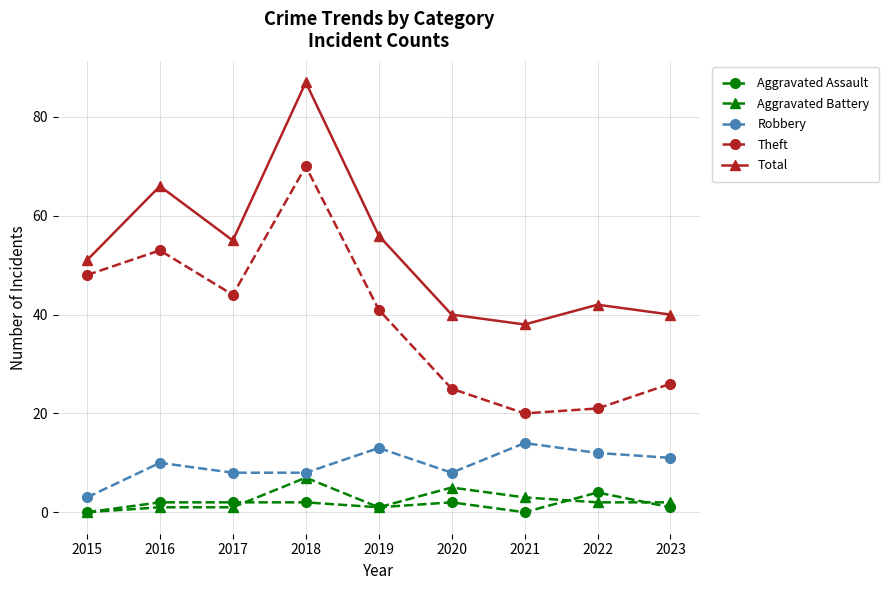

Does the chart have visible grid lines?

Yes